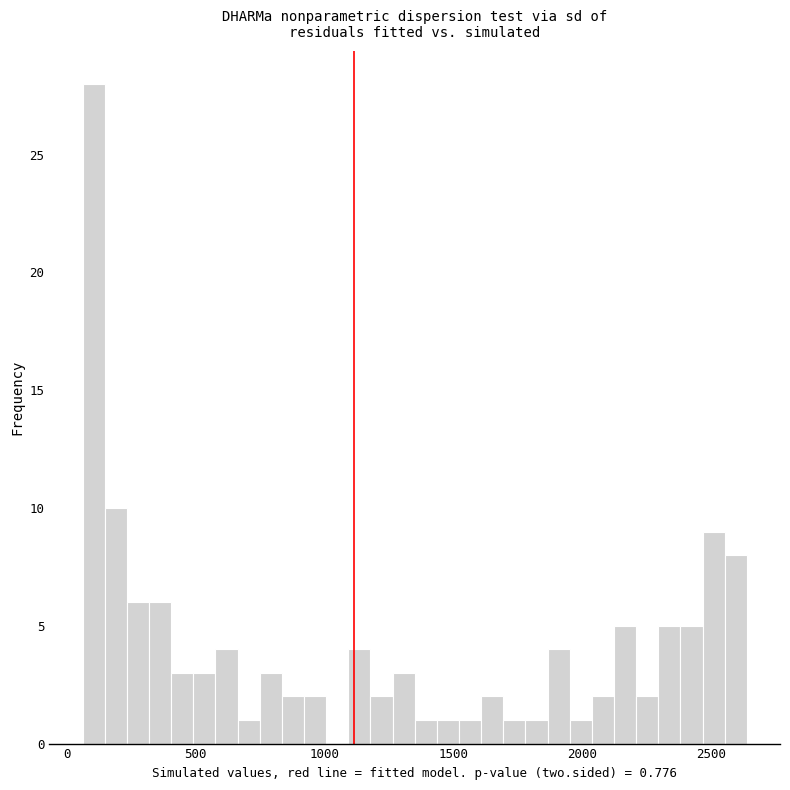

Around what value on the x-axis is the tallest bar? Give the approximate position of its centre, as read against the axis.

100